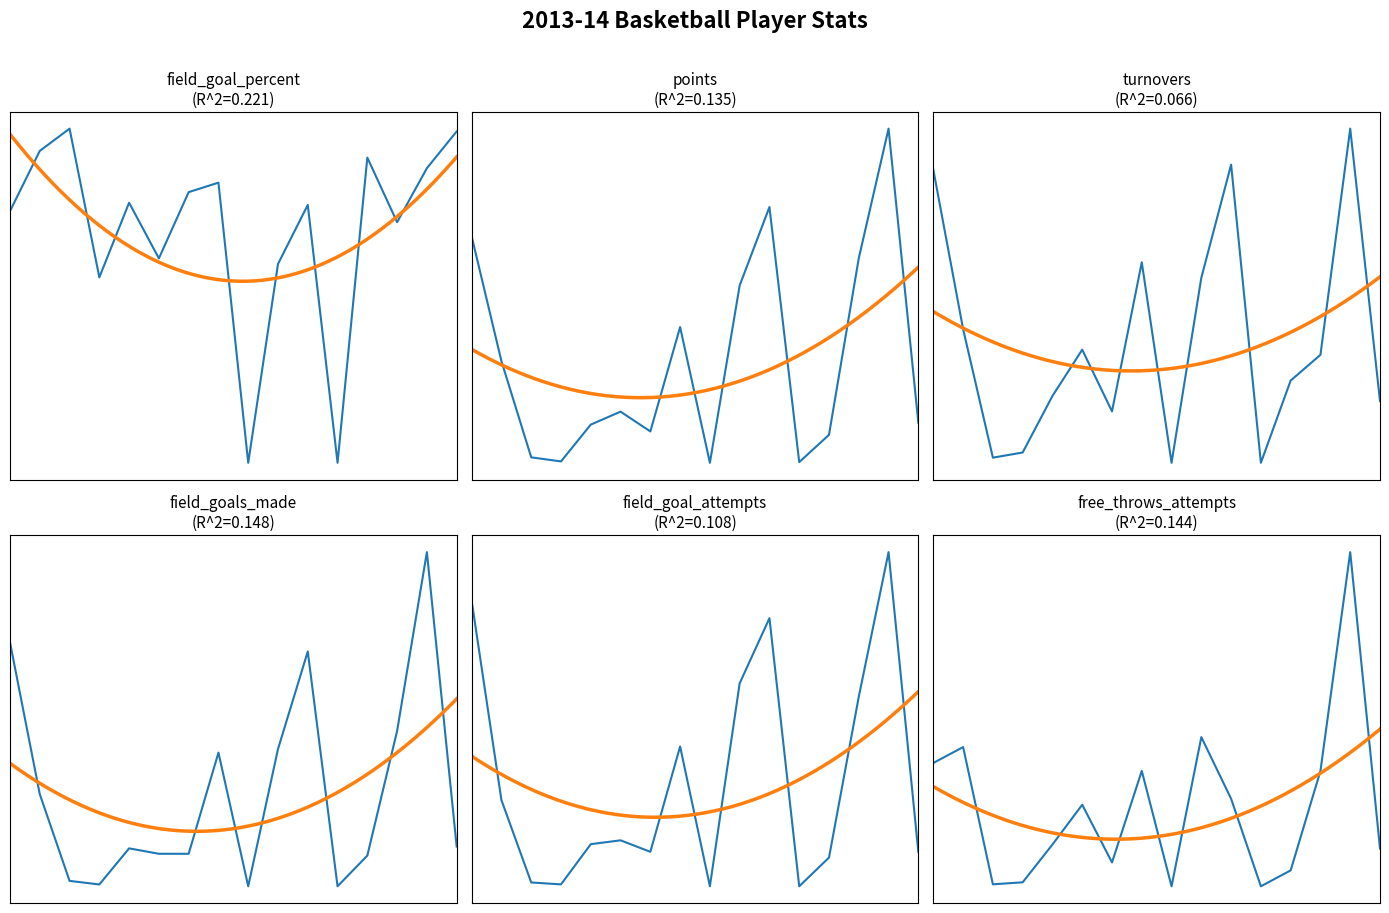

The value of field_goals_made at Winters is 35.0. True or false?

False